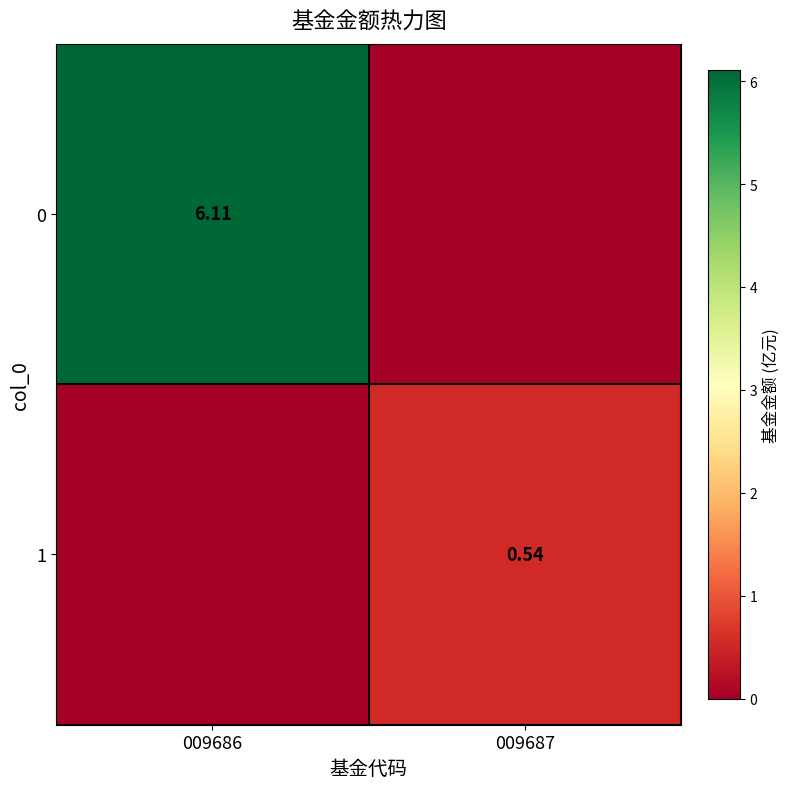

Between 009687 and 009686, which is larger?

009686